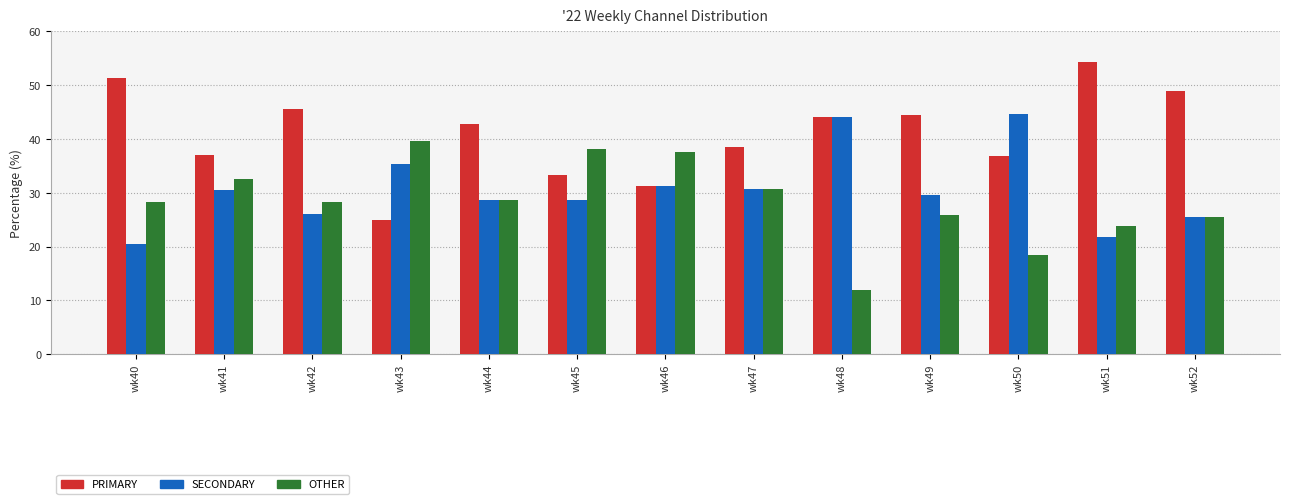

List the series in order of their peak value, highest first.

PRIMARY, SECONDARY, OTHER